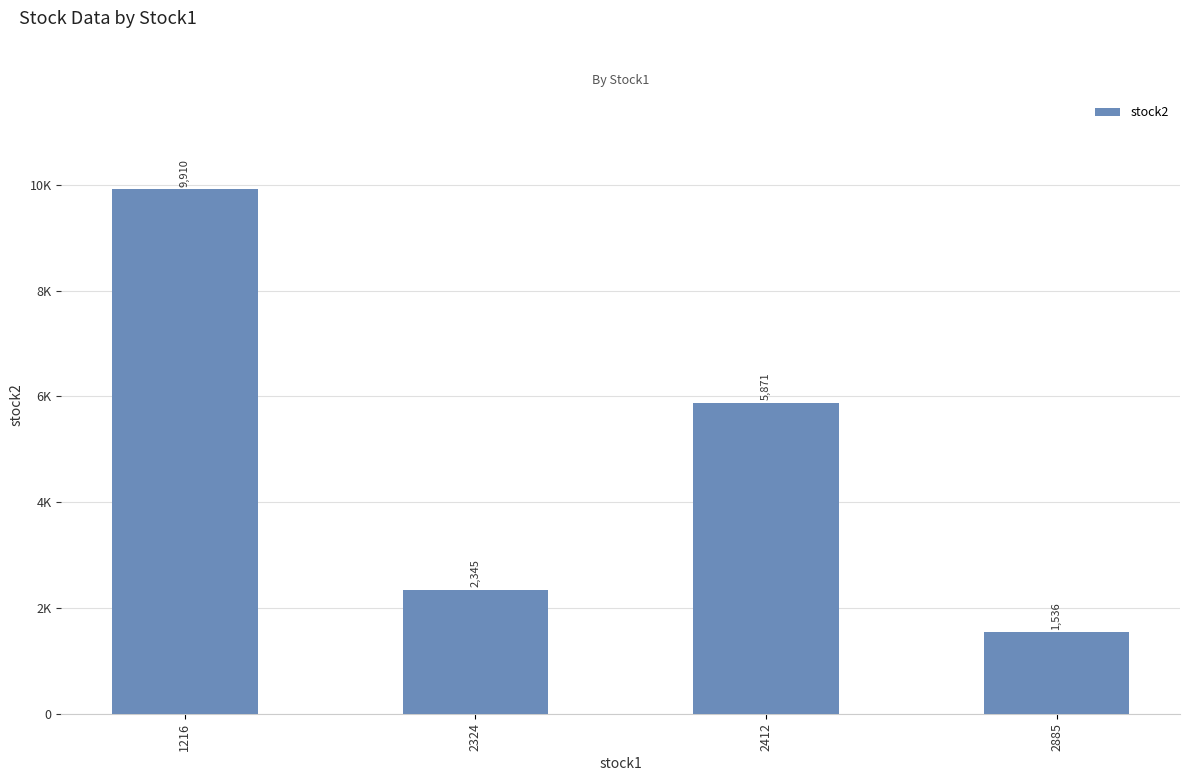

Does the chart contain any negative values?

No